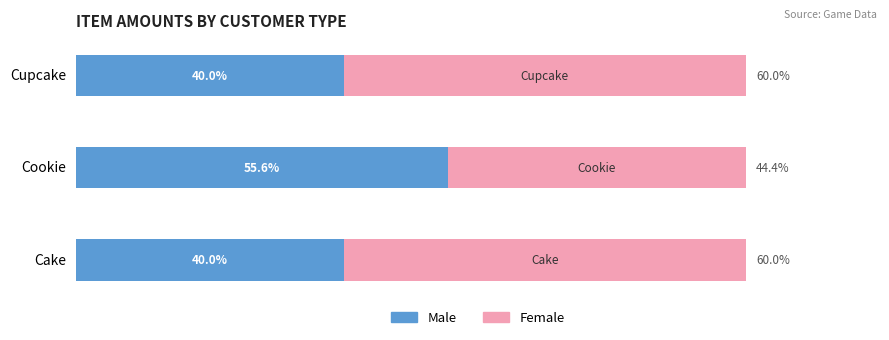

What are all the series names shown in the legend?

Male, Female